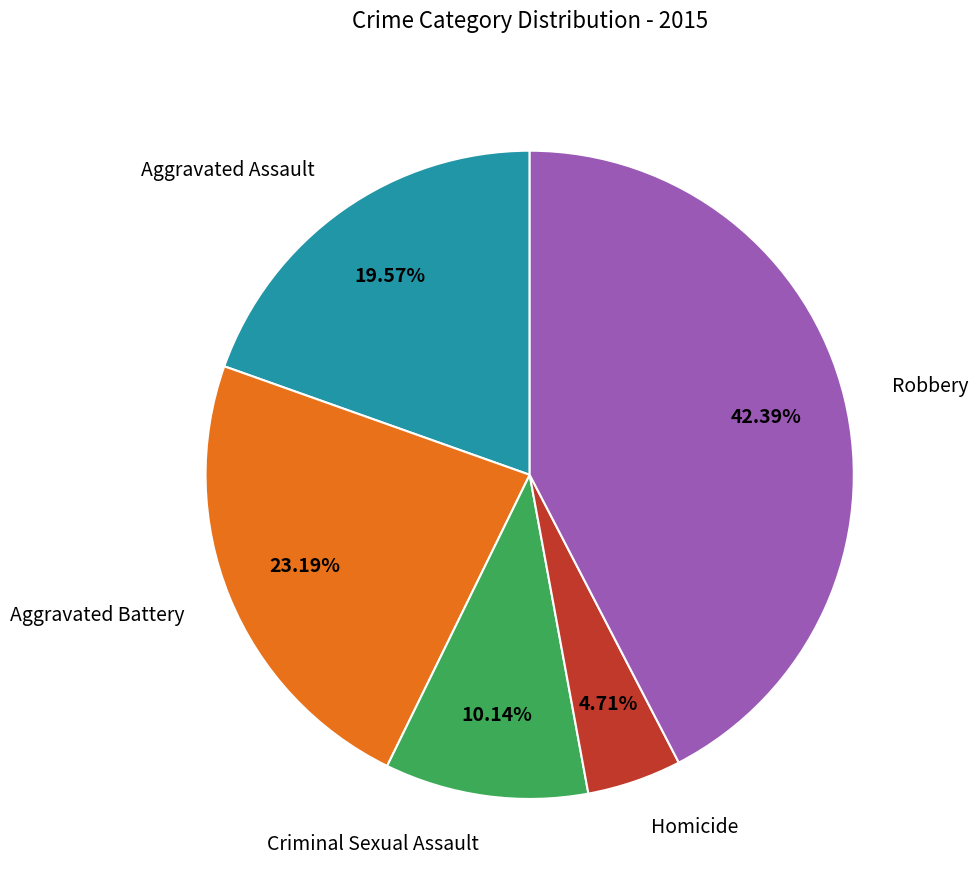

What percentage is the Robbery slice, to the nearest percent?

42%